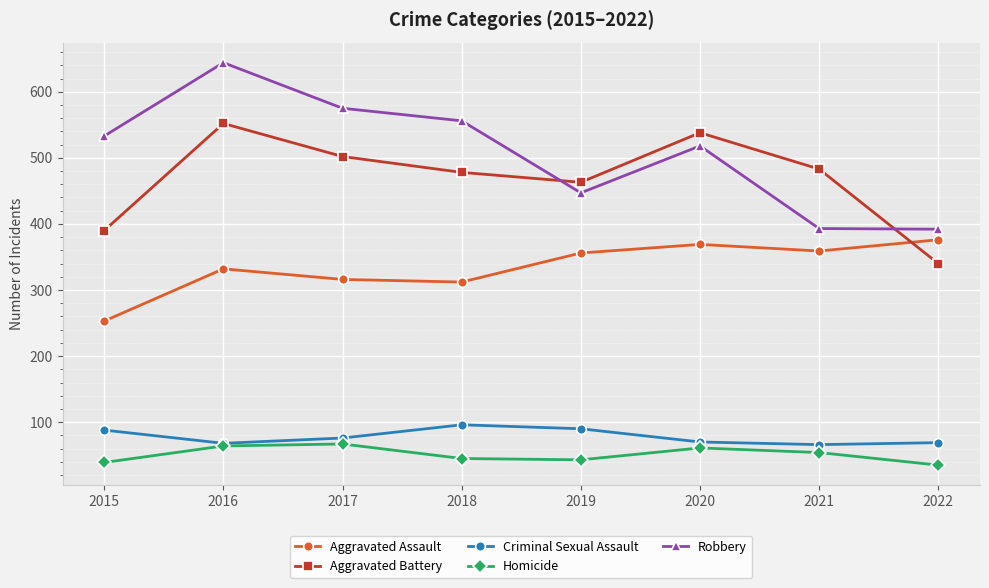

At how many categories does at least one series exceed 35?

8